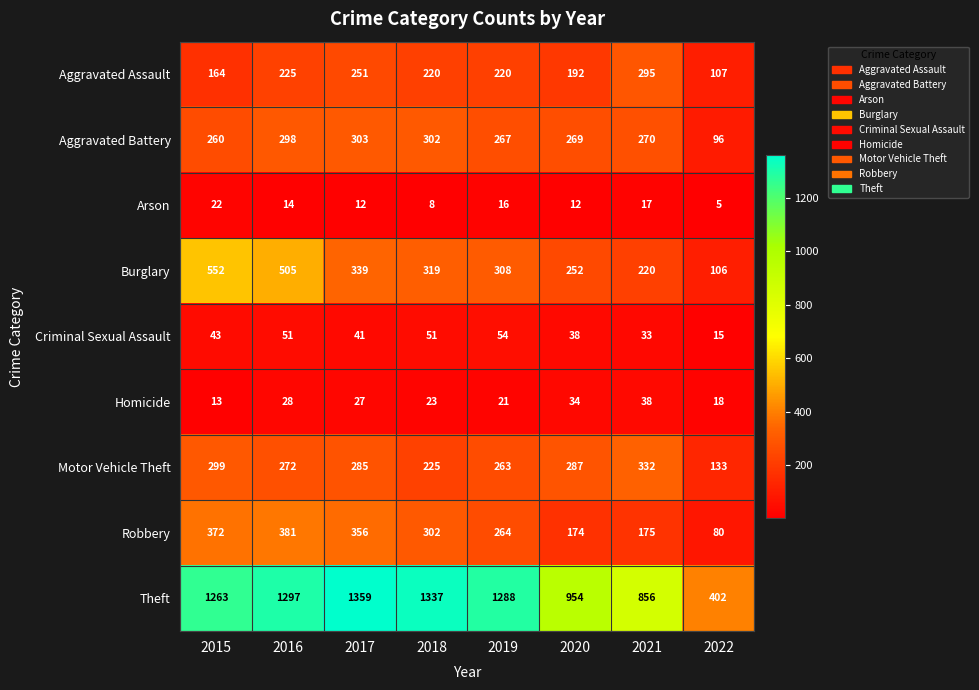

At which label is Robbery closest to 230?

2019